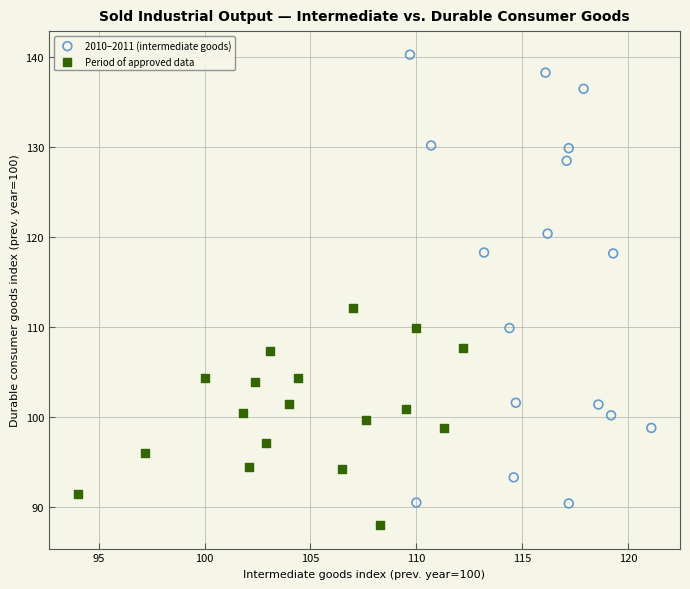

Which series has the largest Y range (max minus min)?

2010–2011 (intermediate goods)